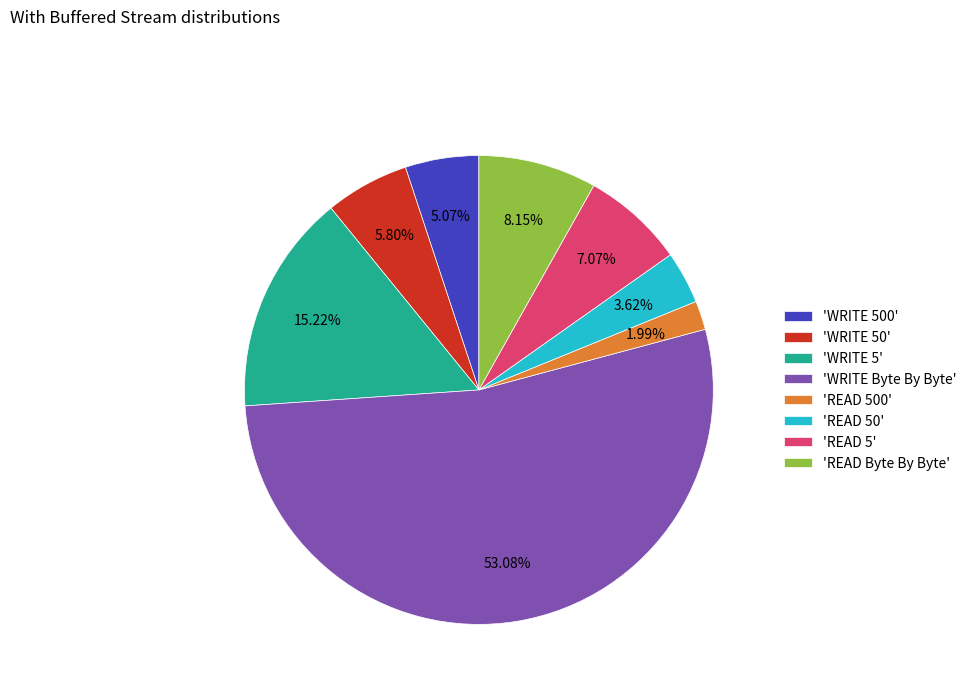

Combined, do 'WRITE 50' and 'READ 5' account for over 50%?

No